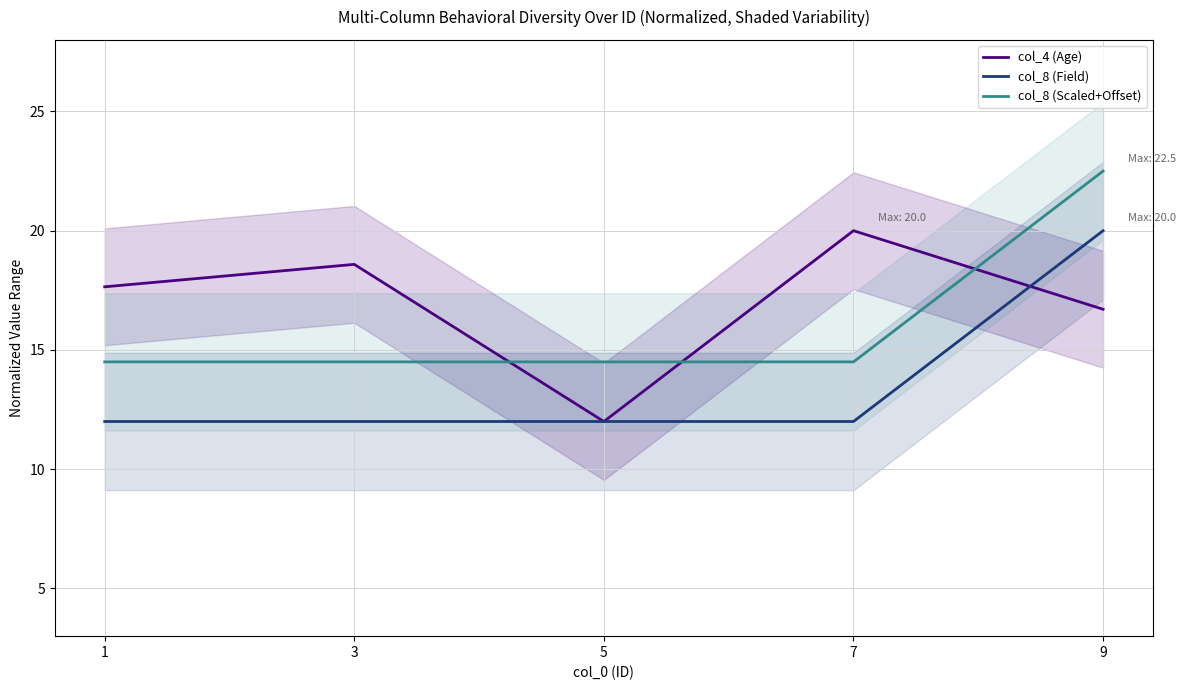

At which category is the sum across all series the highest?

9